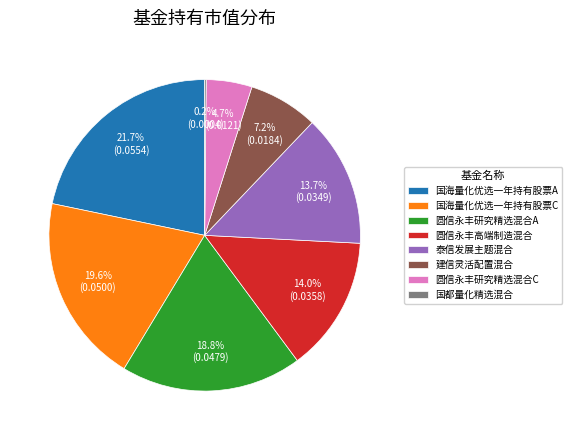

Combined, what portion of the pie is 圆信永丰研究精选混合A and 圆信永丰研究精选混合C?

23.5%